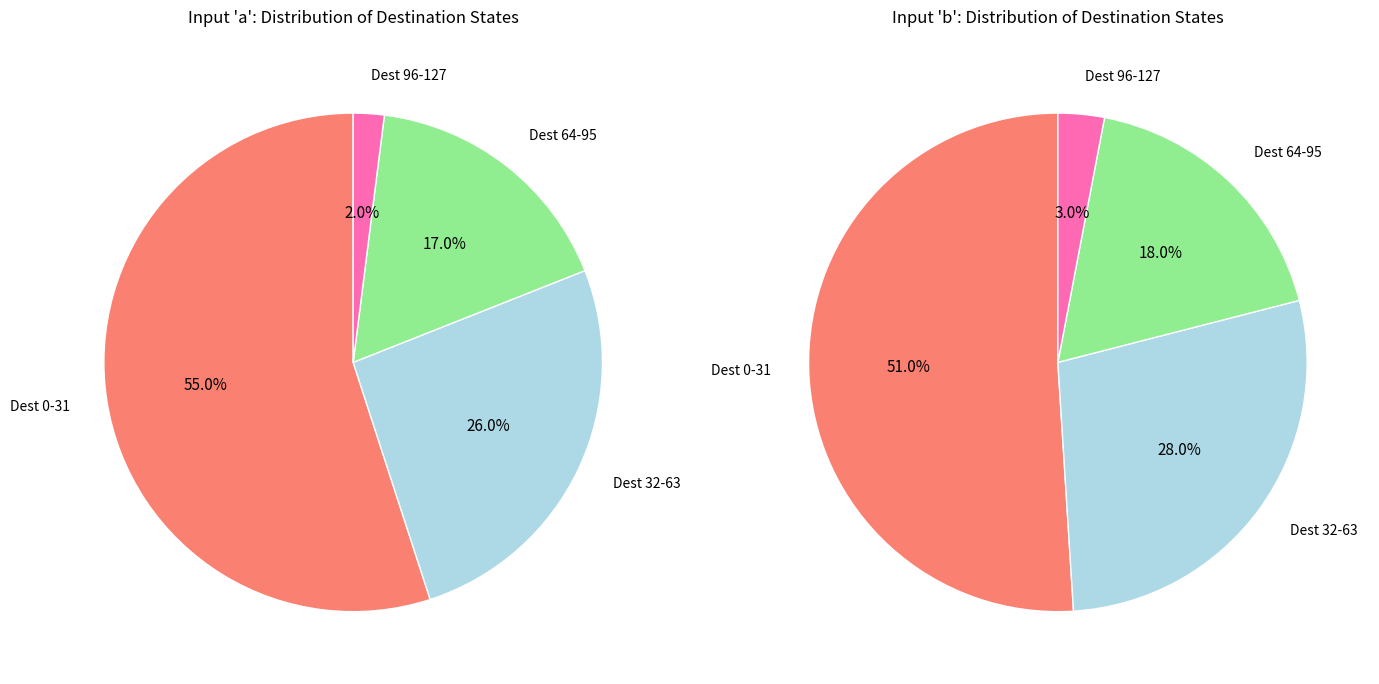

To the nearest percent, what percentage of the pie is destination_state (96-127)?

2%